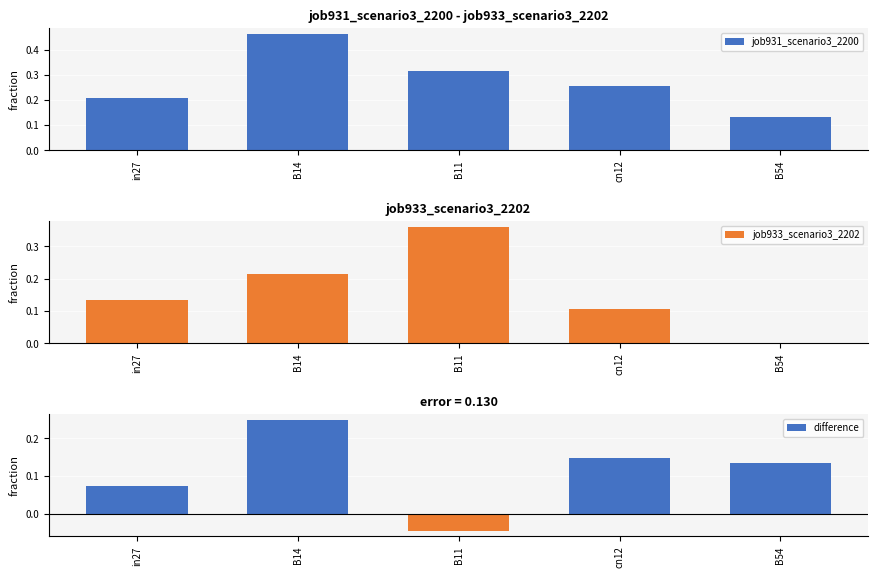

How many bars are there in each group?

3